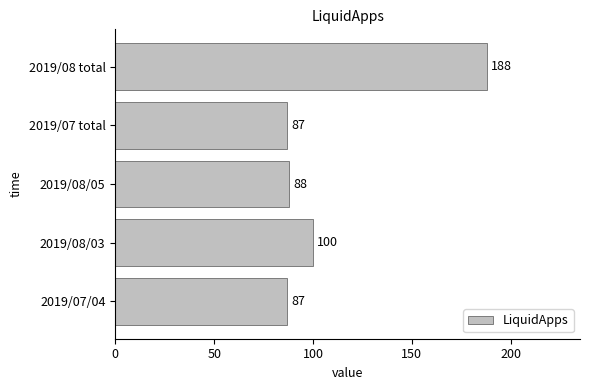

What is the average value?

110